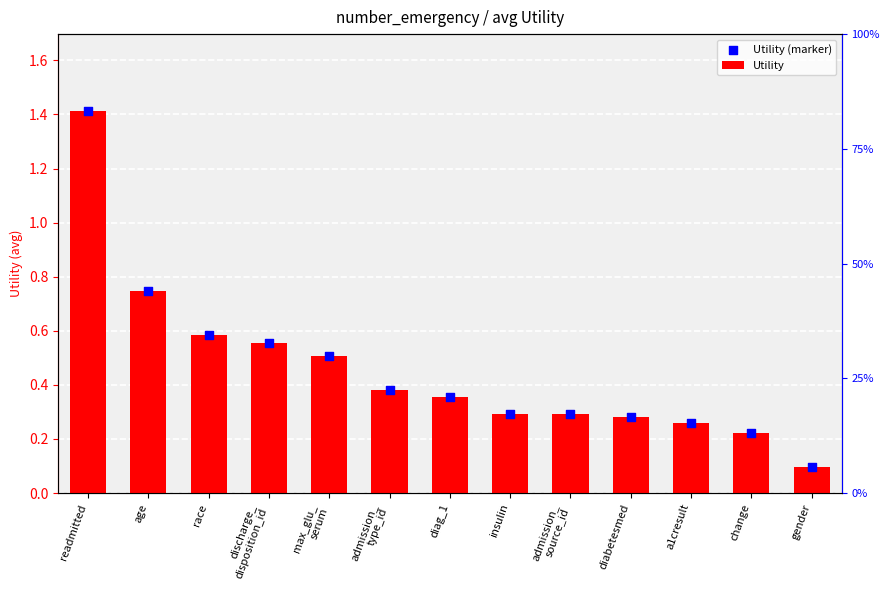

Which series reaches the minimum Y coordinate?

Utility